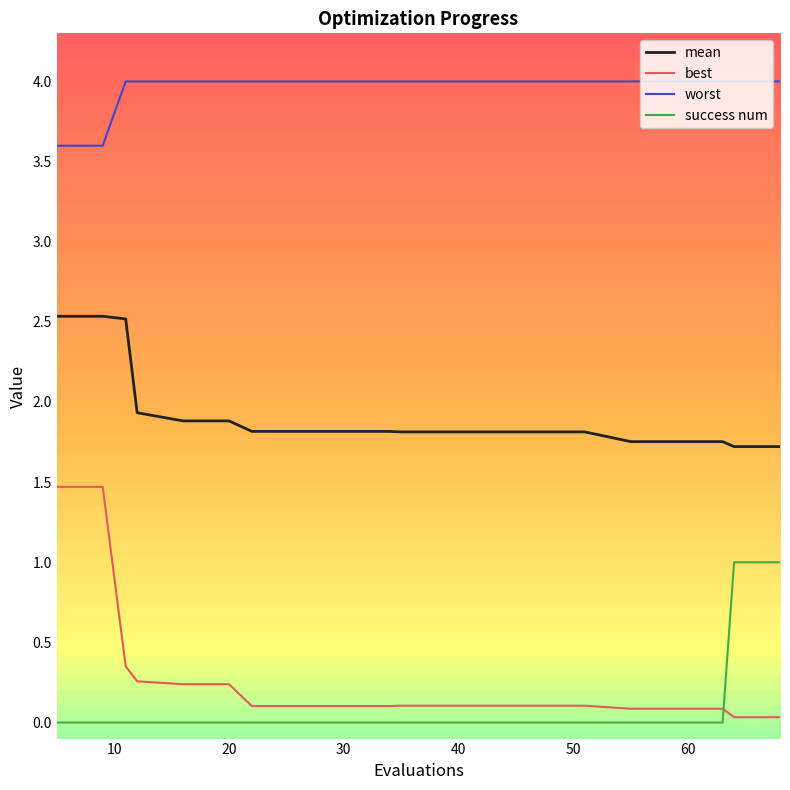

Does the chart display data point markers on the line(s)?

No